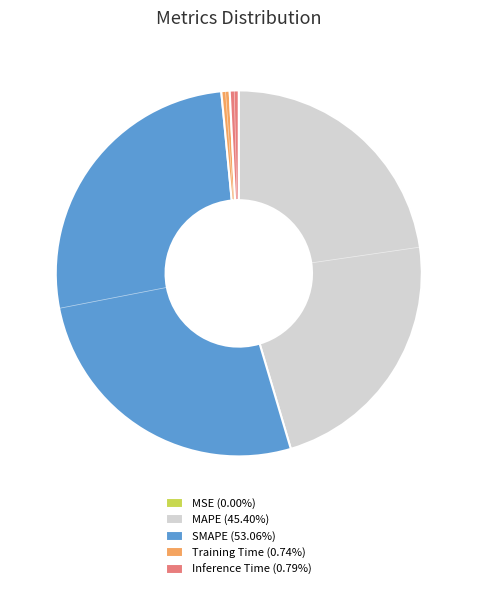

Is there any slice that represents more than half of the pie?

Yes